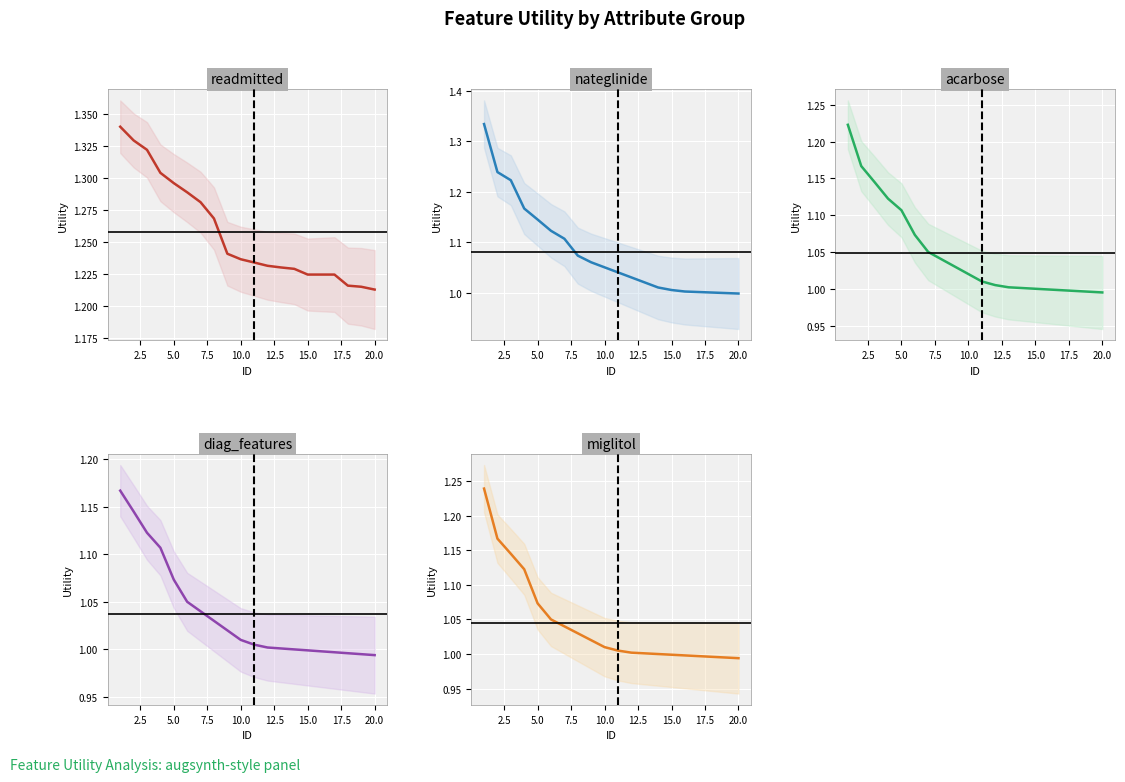

What is the spread (max minus min) of values at 20.0?

0.2